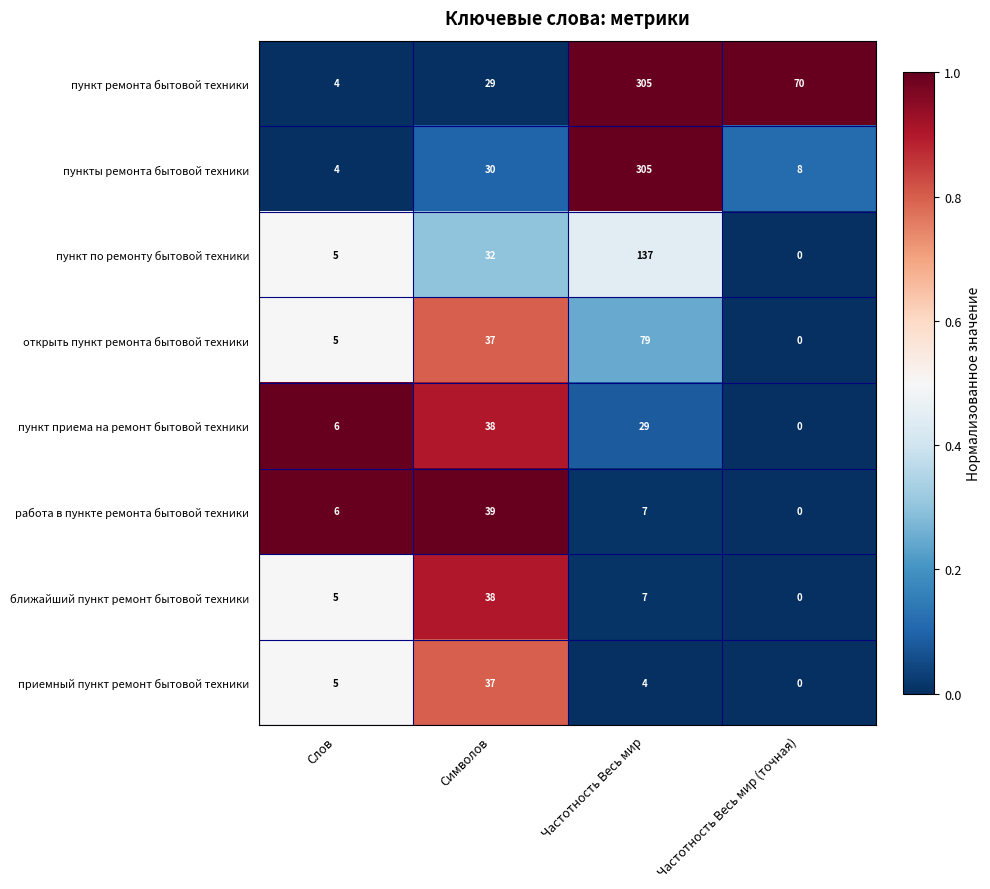

Where is открыть пункт ремонта бытовой техники nearest to the value 39?

Символов